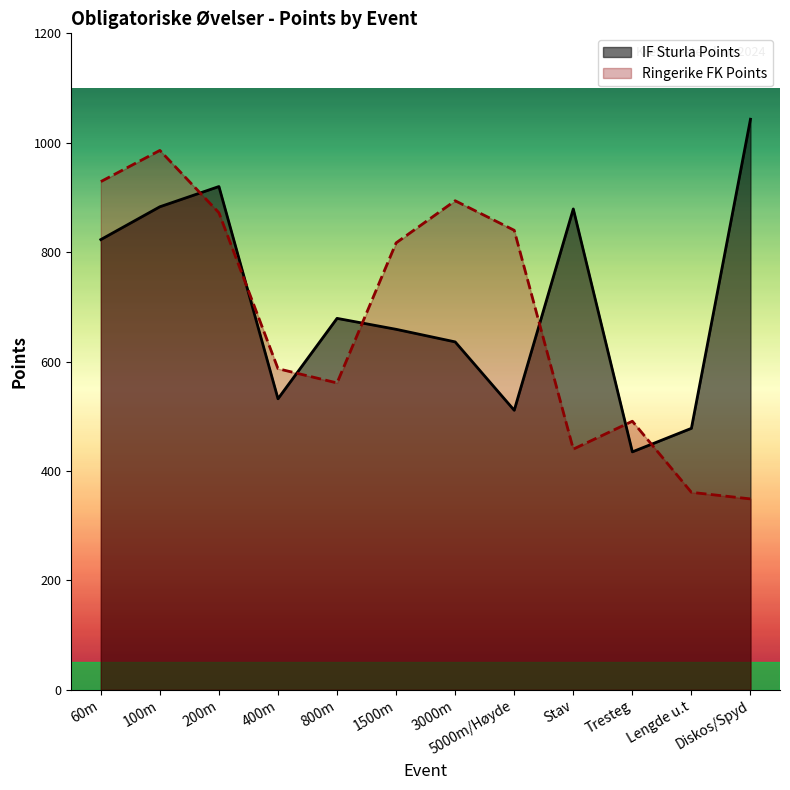

How many intersections are there between Ringerike FK Points and IF Sturla Points?

7